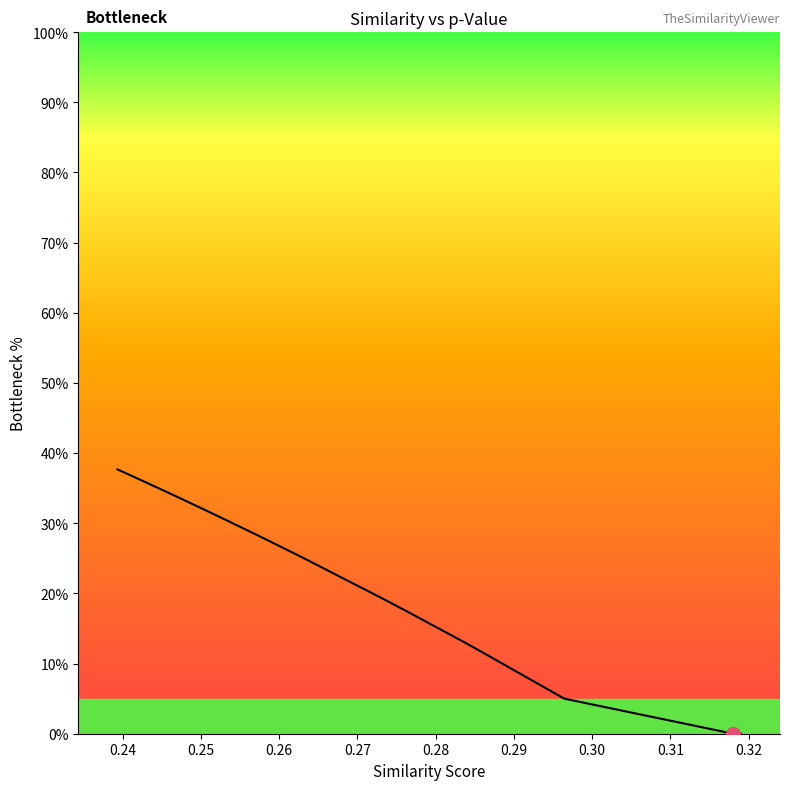

What is the difference between the maximum and minimum values?

37.7